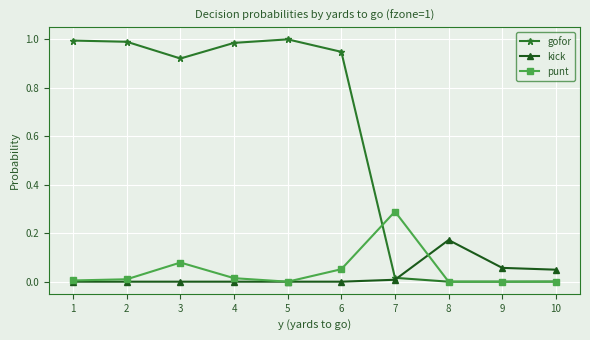

Which series has the largest total across all categories?

gofor